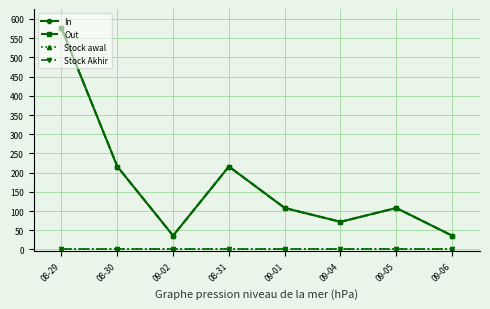

Rank the series by their maximum value, from highest to lowest.

In, Out, Stock awal, Stock Akhir